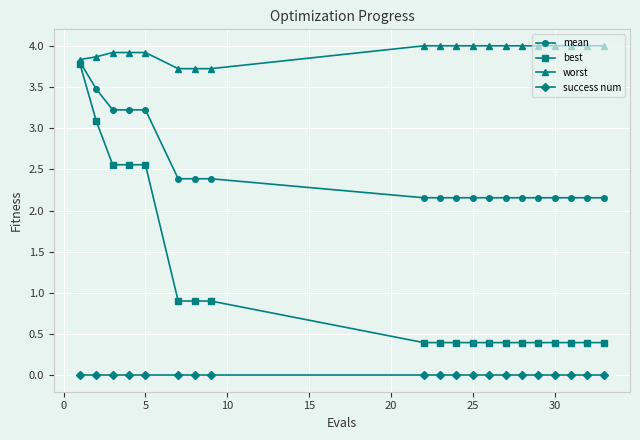

List the series in order of their overall mean, lowest first.

success num, best, mean, worst